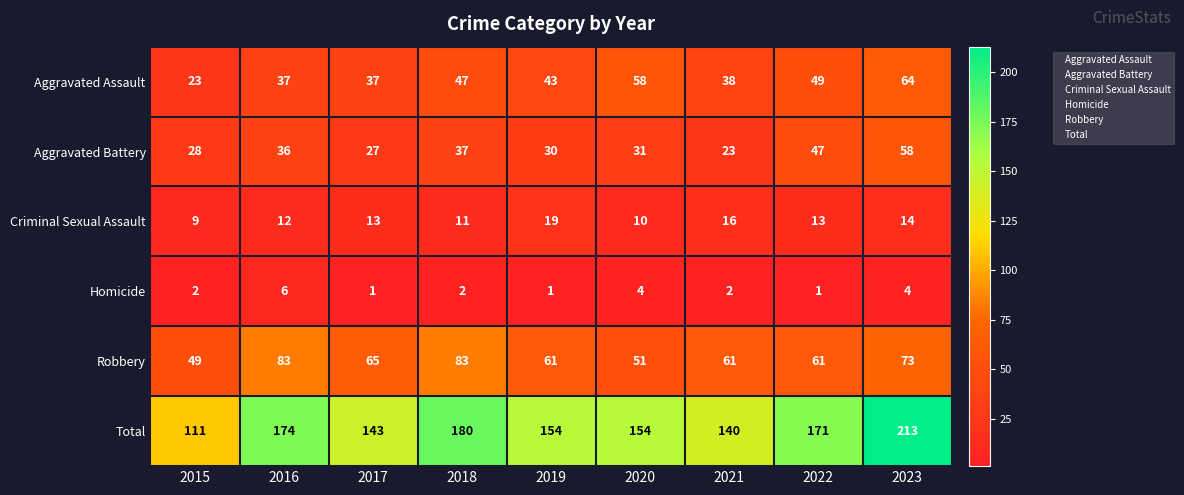

At how many categories does at least one series exceed 15?

9